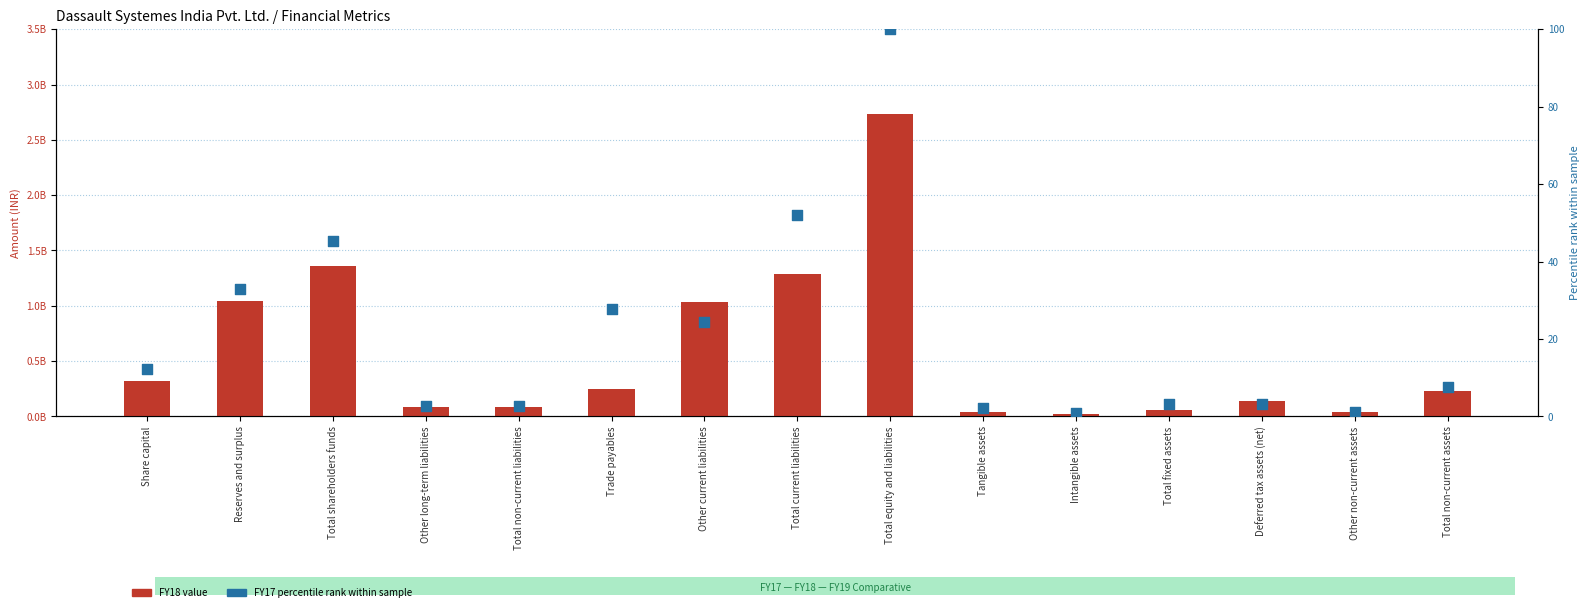

Which series contains the highest Y value?

FY18